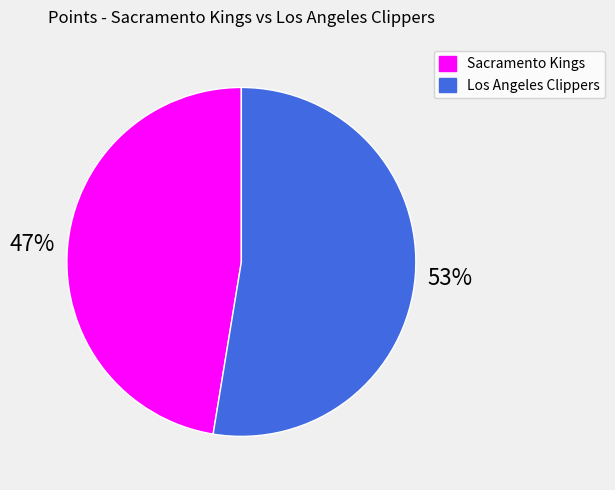

To the nearest percent, what is the average slice percentage?

50%